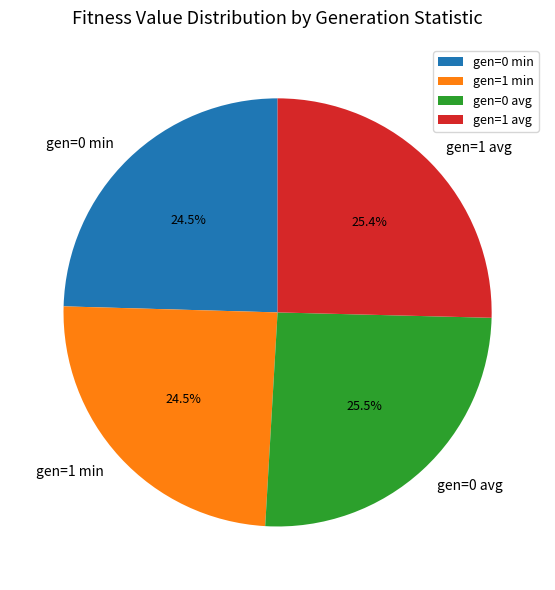

Is there a majority slice in this chart?

No